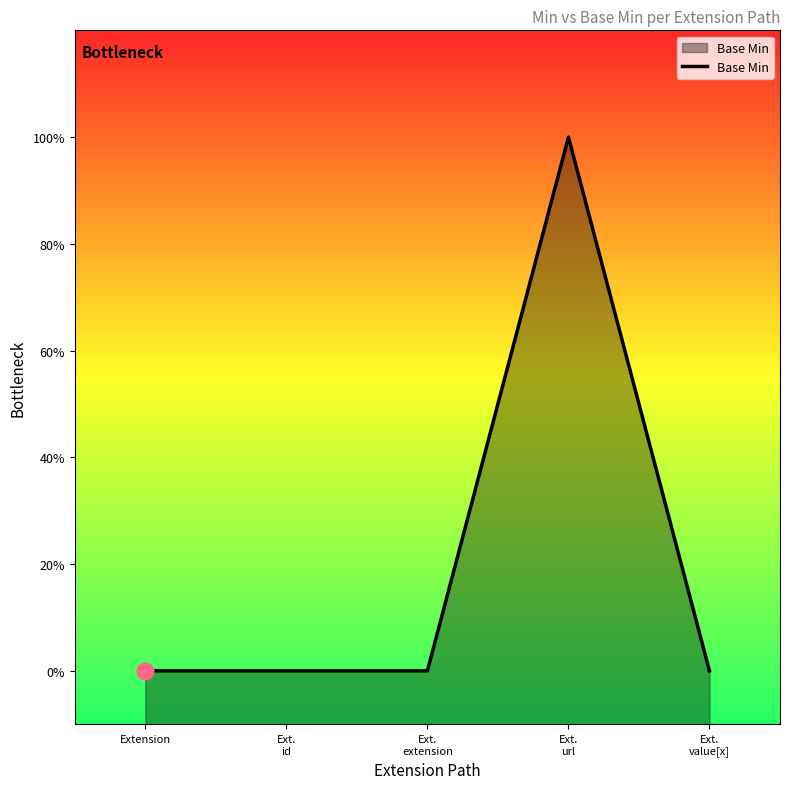

What is the maximum value shown in the chart?

1